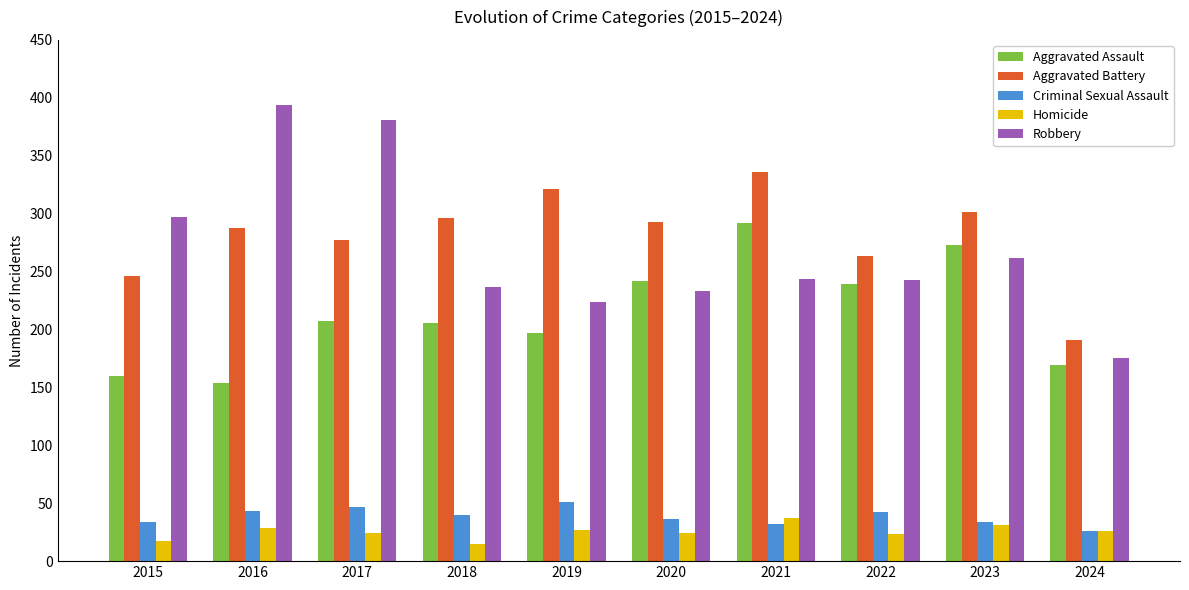

What is the lowest value of the Aggravated Assault series?

154